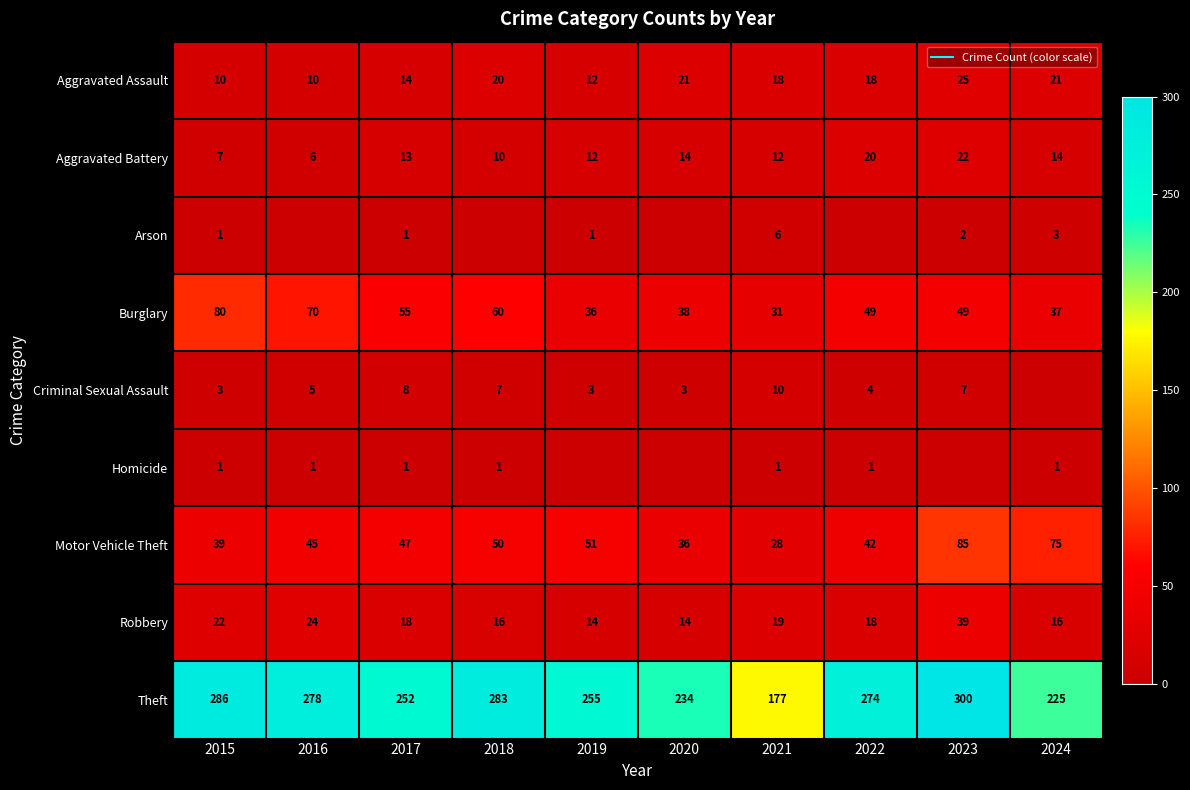

Which series has the widest spread of values?

Theft